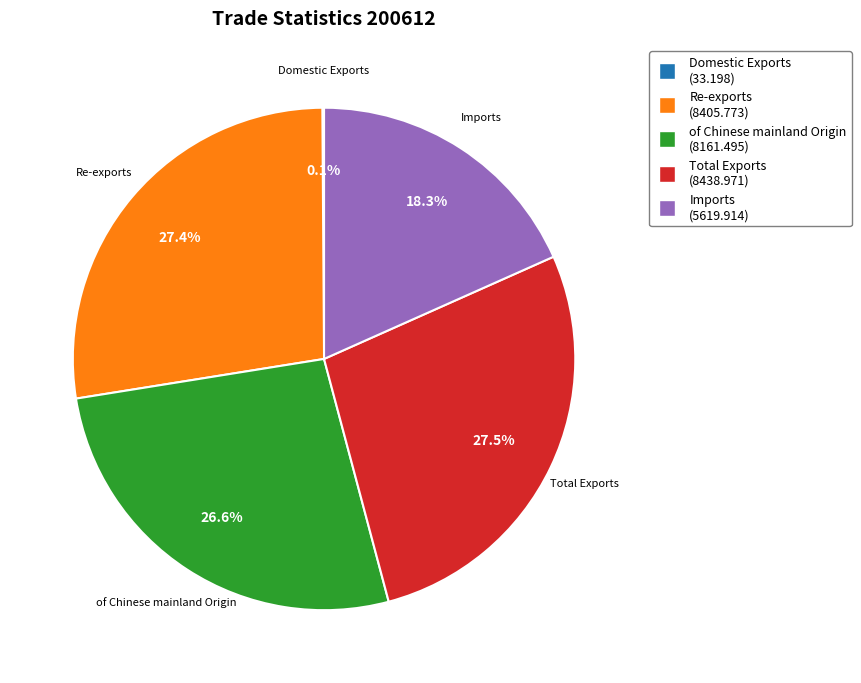

Which has a higher value, Total Exports or Imports?

Total Exports